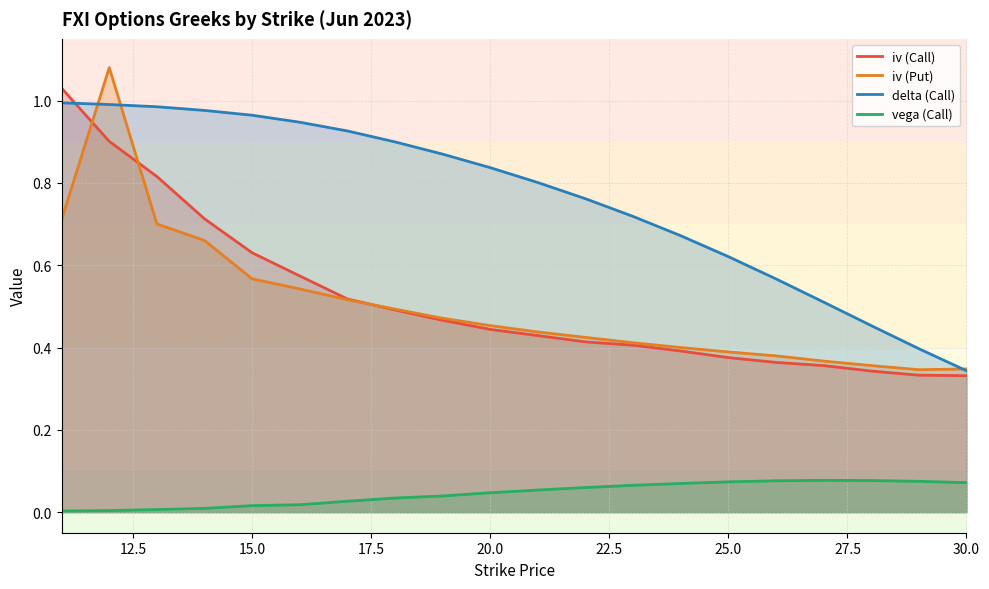

How many iv (Put) values are between 0 and 1?

19